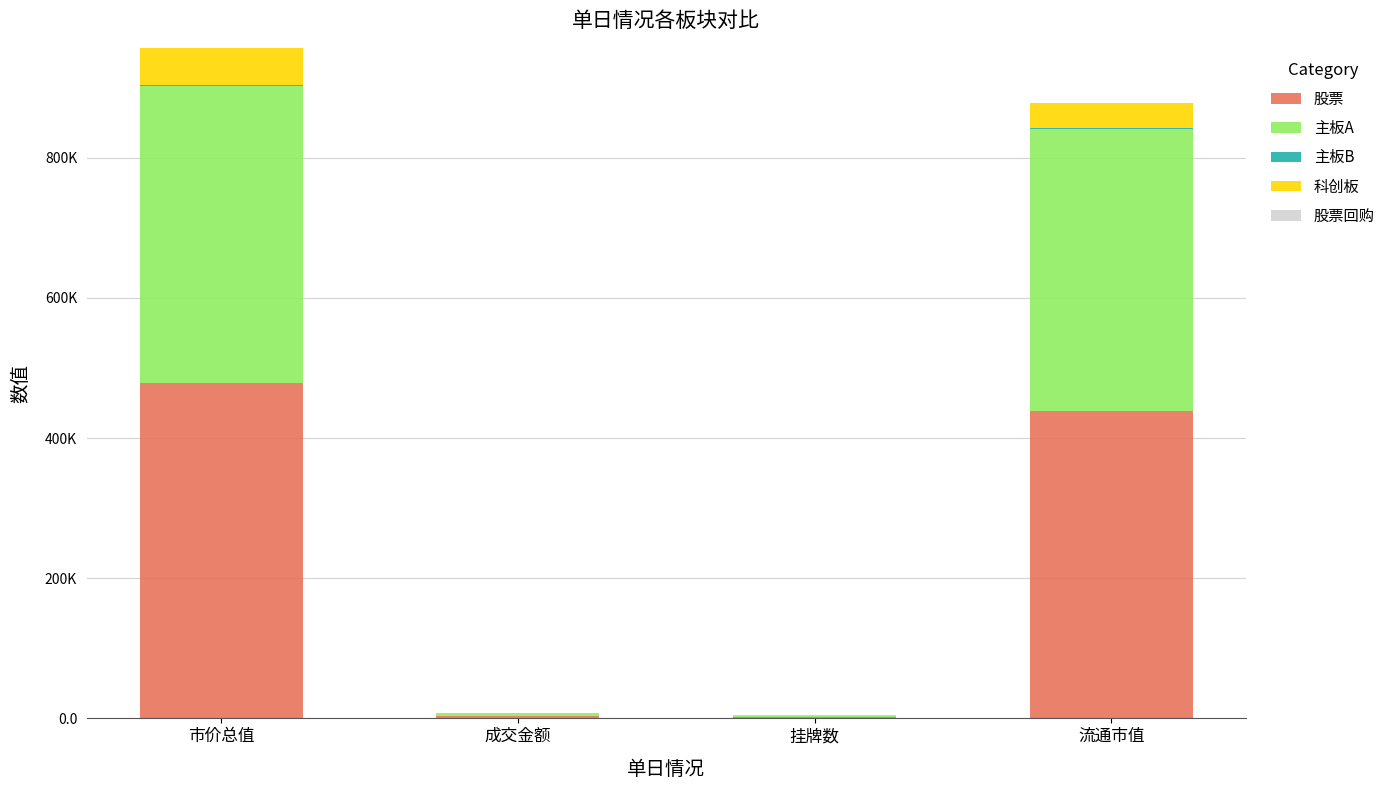

List the labels in order of 股票 value, smallest first.

挂牌数, 成交金额, 流通市值, 市价总值